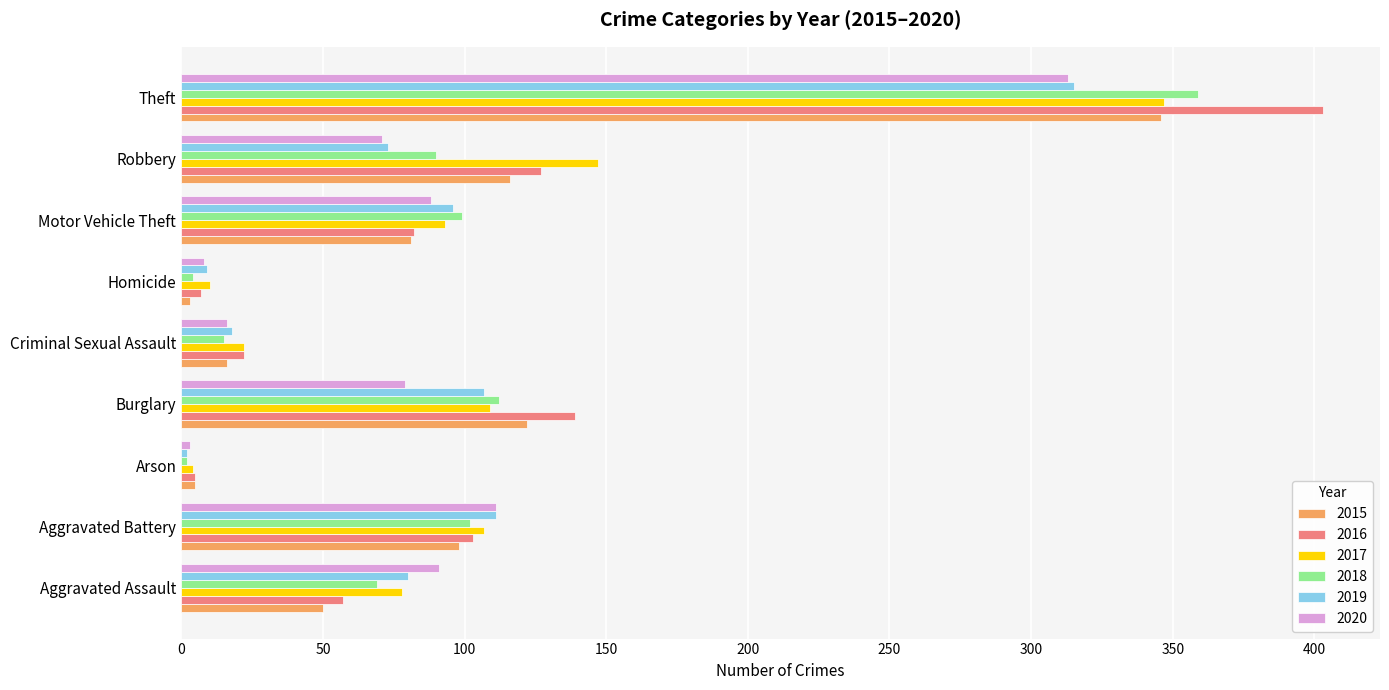

What is the highest value of the 2015 series?

346